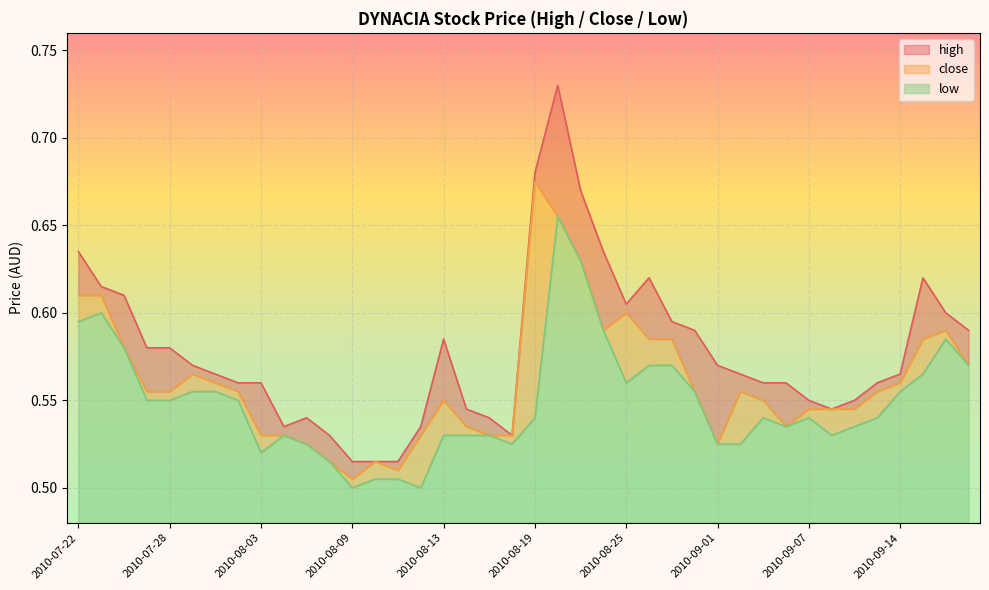

True or false: low and close intersect in this chart.

False